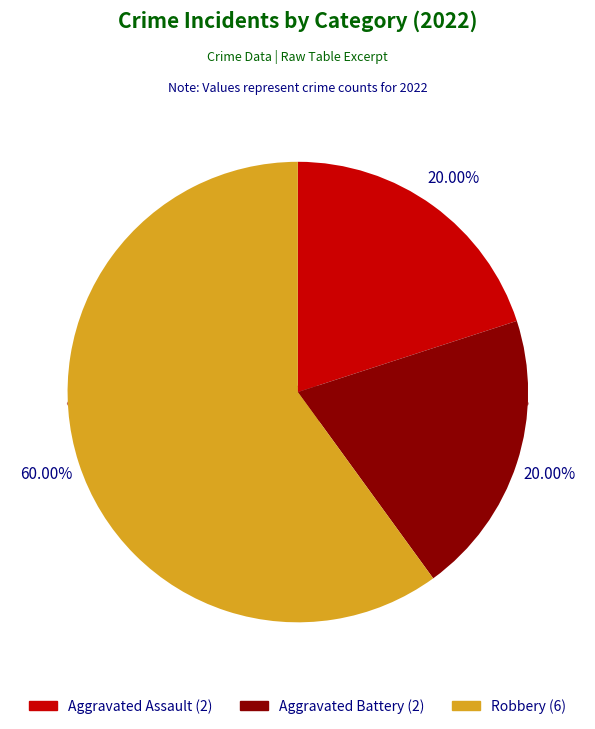

To the nearest percent, what is the difference between the largest and smallest slice percentages?

40%